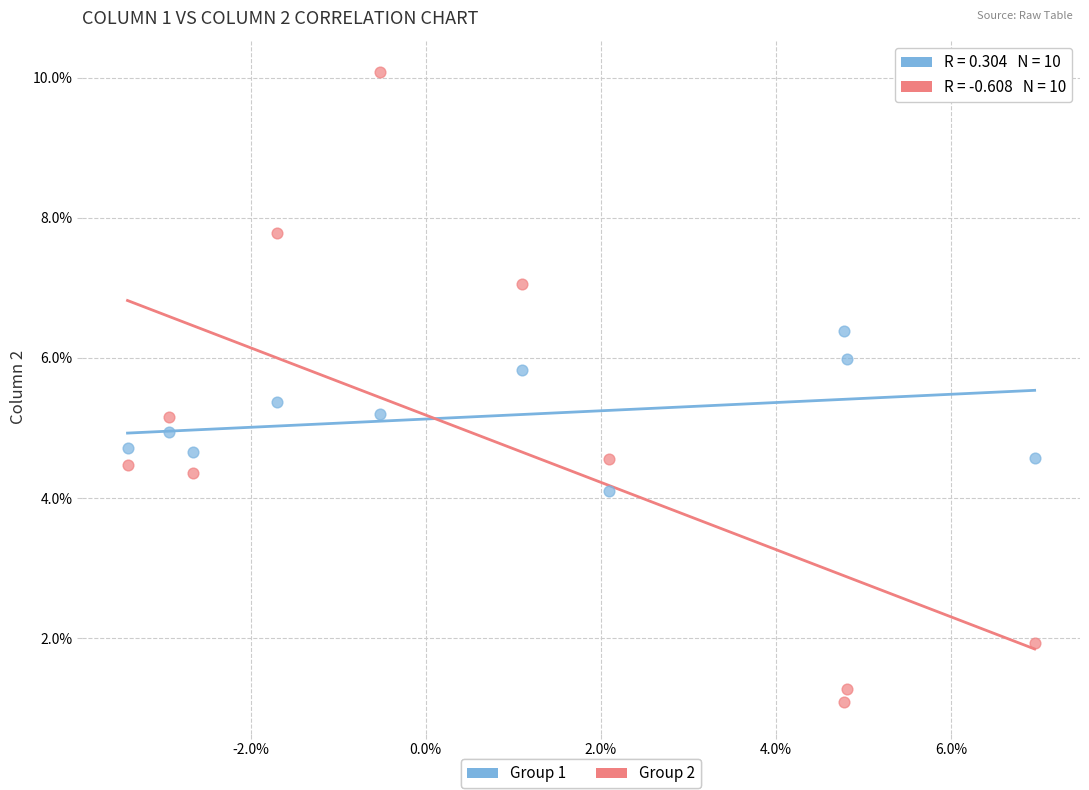

What are all the series names shown in the legend?

Group 1, Group 2